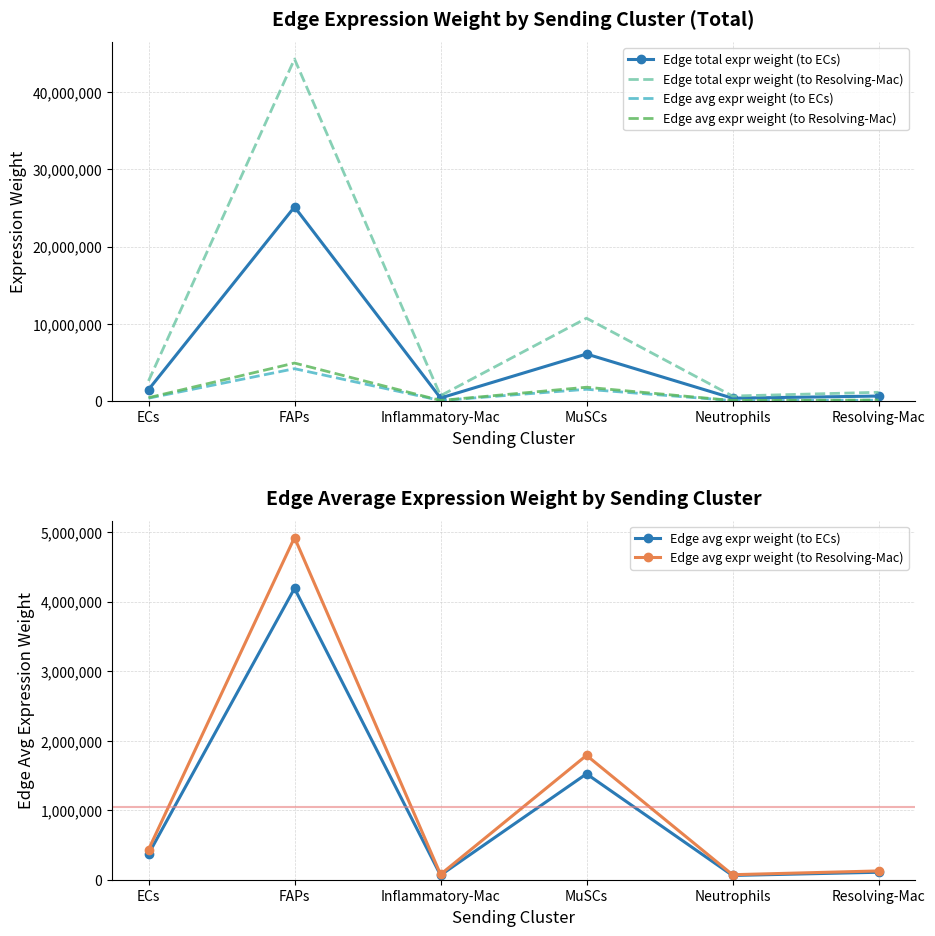

What is the difference between the second highest and second lowest values in the Edge avg expr weight (to ECs) series?

1457271.3